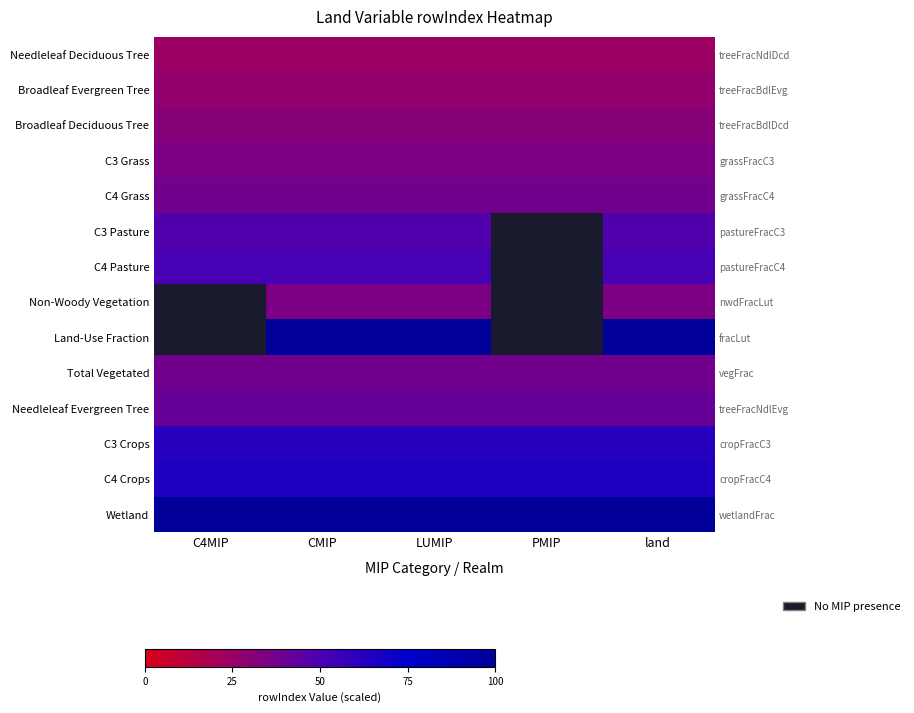

At which category is the sum across all series the highest?

CMIP